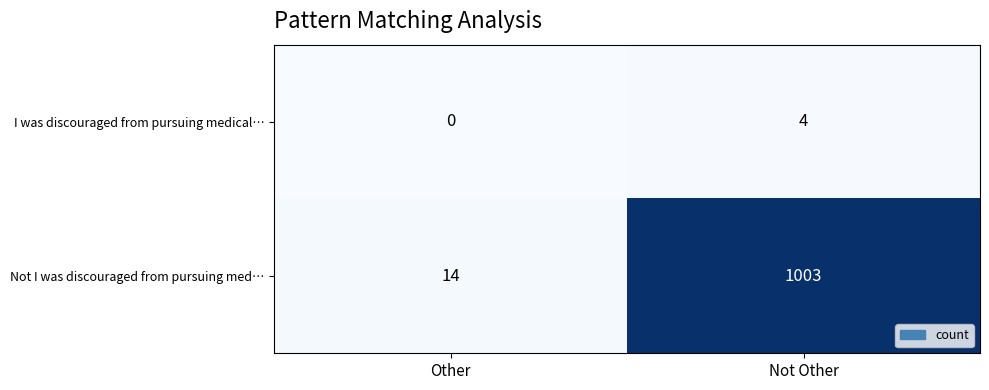

Rank the series by their maximum value, from highest to lowest.

Not I was discouraged from pursuing med…, I was discouraged from pursuing medical…